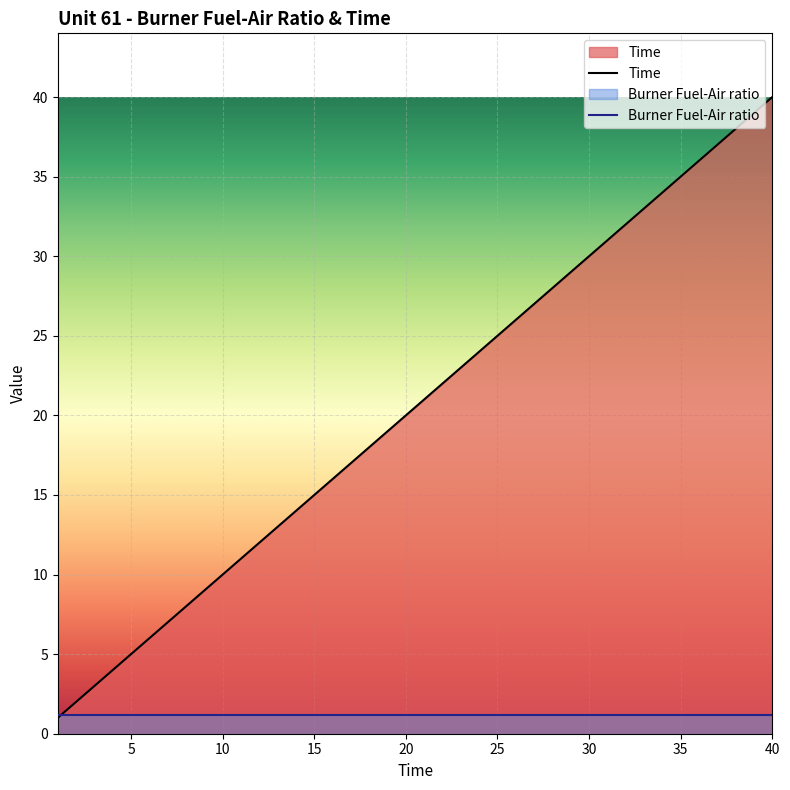

What is the minimum value shown in the chart?

1.0